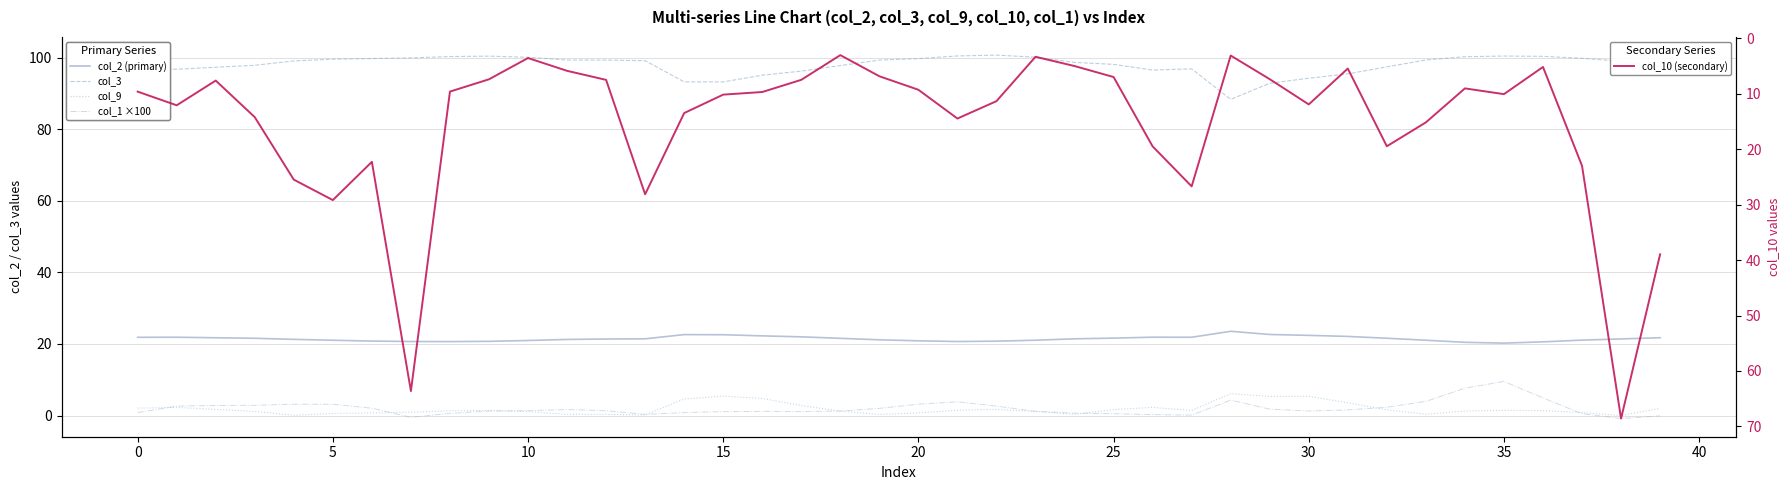

What is the value of the col_10 (secondary) point at the 17th from the left?

9.7